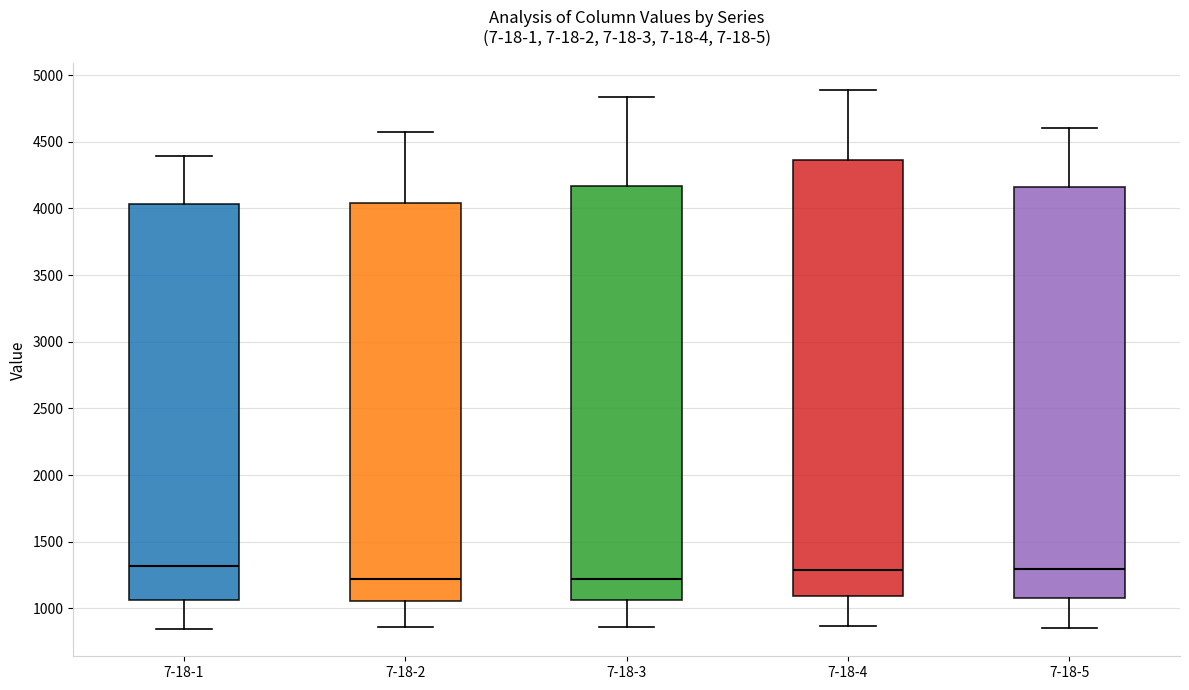

Reading left to right, transcribe this box plot: for each box, give where its median line is, the range the box spans, and where its two whiskers end, as read against the y-axis. The values are not printed on the chart, so give them approximately, as read against the axis.

7-18-1: median 1300, box 1050 to 4050, whiskers 850 to 4400
7-18-2: median 1200, box 1050 to 4050, whiskers 850 to 4600
7-18-3: median 1200, box 1050 to 4150, whiskers 850 to 4850
7-18-4: median 1300, box 1100 to 4350, whiskers 850 to 4900
7-18-5: median 1300, box 1050 to 4150, whiskers 850 to 4600